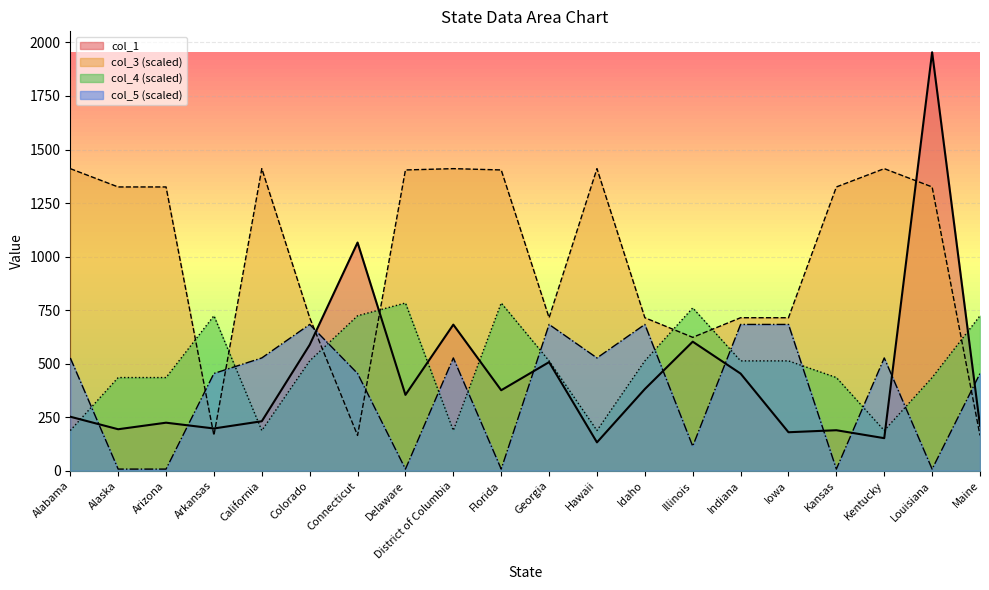

Rank the series by their maximum value, from highest to lowest.

col_1, col_3 (scaled), col_4 (scaled), col_5 (scaled)